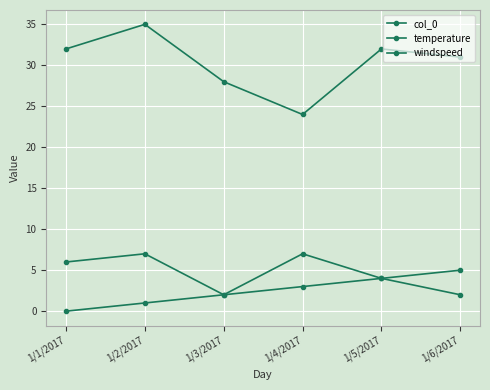

How many data points in windspeed are less than 6?

3